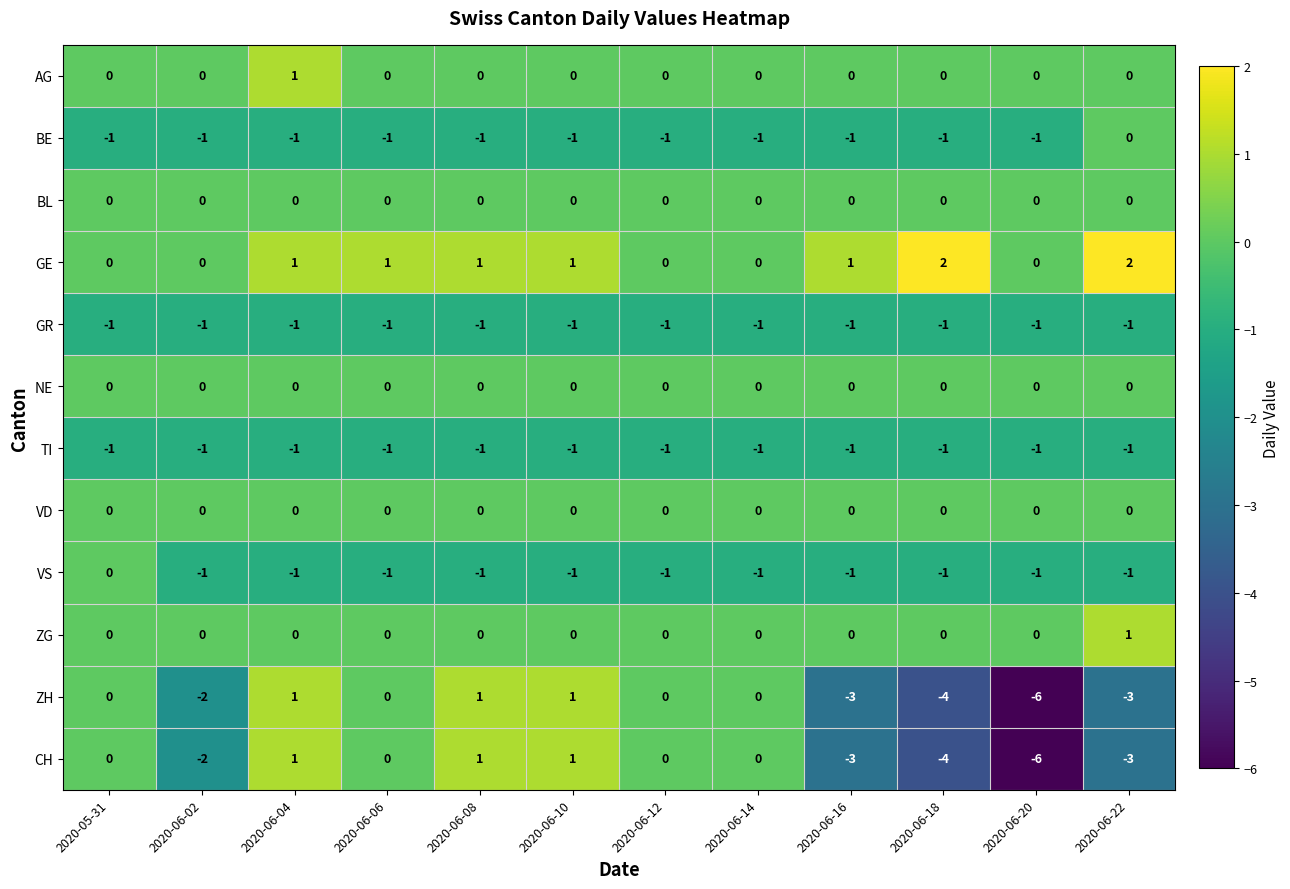

What is the spread (max minus min) of values at 2020-05-31?

1